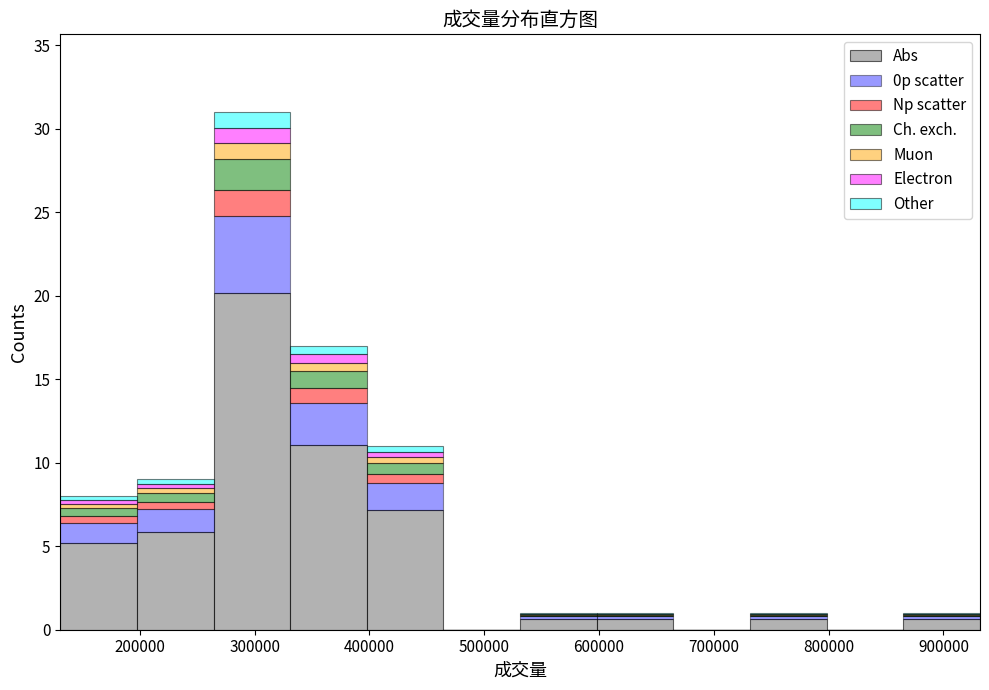

Reading left to right, list every stacked bar in this chart as the range it spans on the x-axis followed by its total height. Neither the bar edges nor the heights are printed on the chart, so give them approximately, as read against the axes.

130000 to 200000: 8
200000 to 260000: 9
260000 to 330000: 31
330000 to 400000: 17
400000 to 460000: 11
460000 to 530000: 0
530000 to 600000: 1
600000 to 660000: 1
660000 to 730000: 0
730000 to 800000: 1
800000 to 870000: 0
870000 to 930000: 1